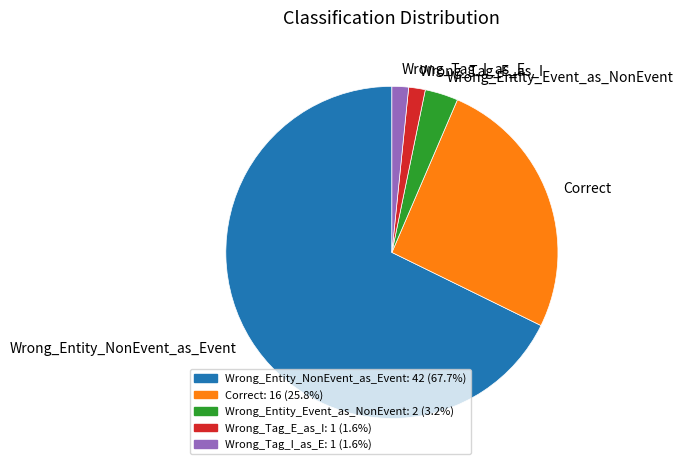

Which slice is the largest?

Wrong_Entity_NonEvent_as_Event